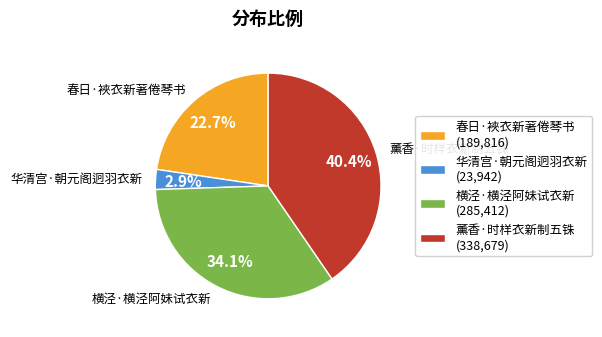

How many segments does this pie chart have?

4